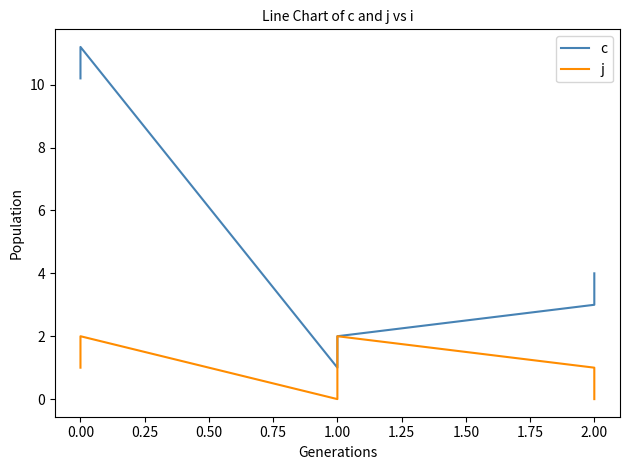

Reading right to left, extract all data points from this chart.

c: 4.0	3.0	2.0	1.0	11.2	10.2
j: 0.0	1.0	2.0	0.0	2.0	1.0